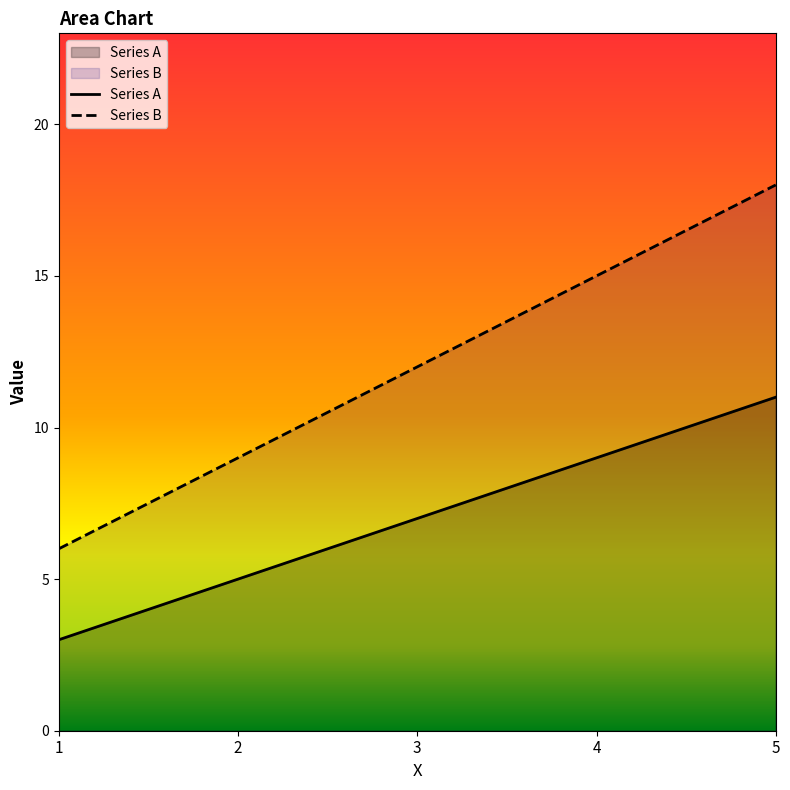

What is the difference between the Series B values at 5 and 3?

6